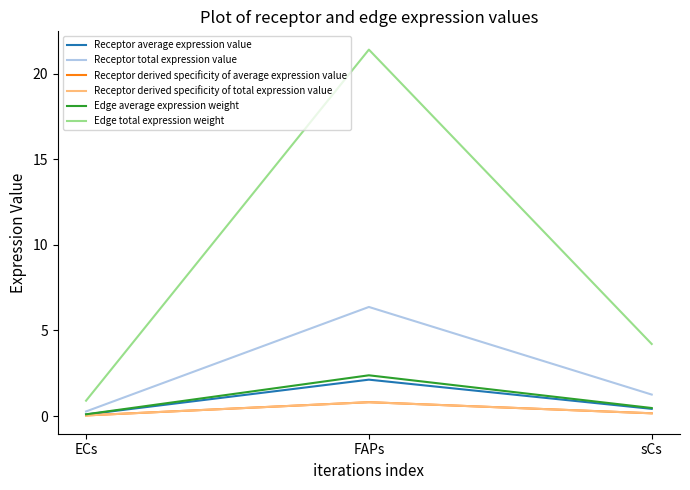

Which has a higher value, ECs or FAPs?

FAPs